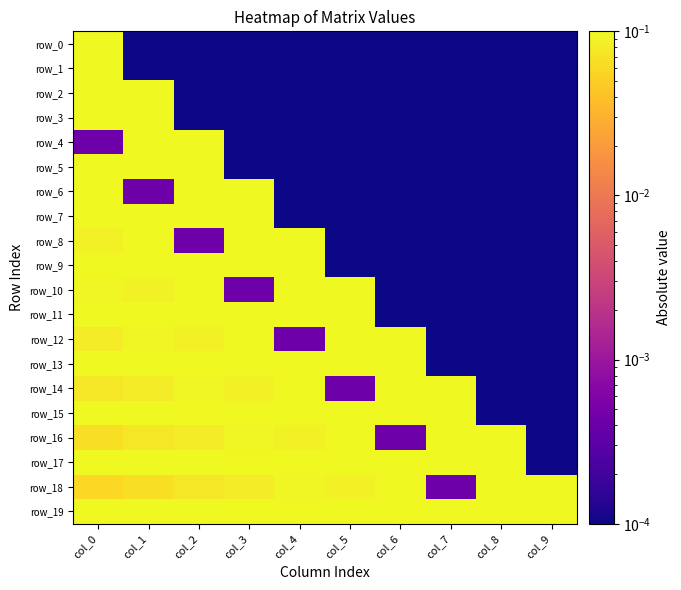

True or false: row_0 has a value of 0.0 at col_5.

True